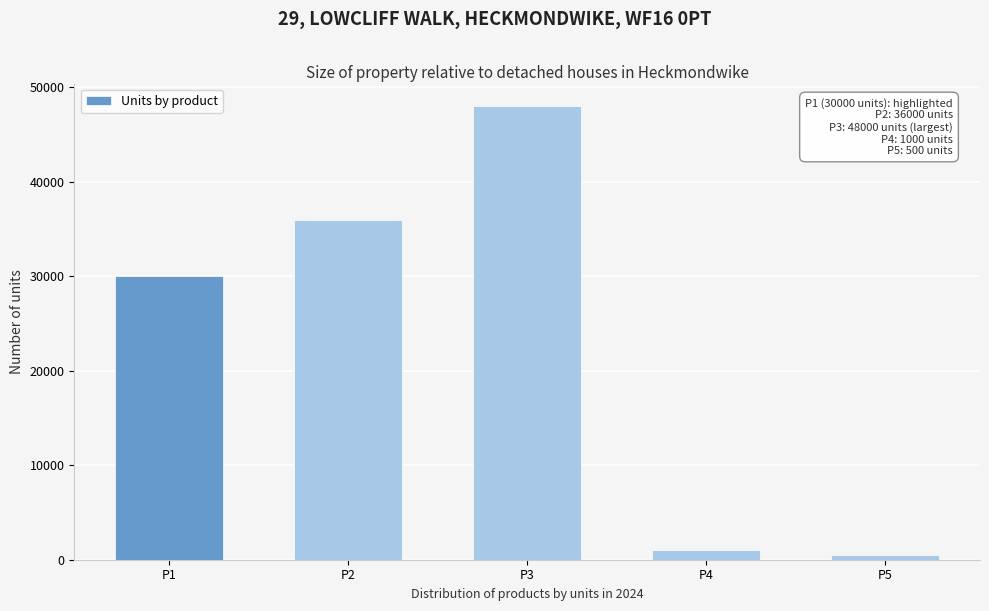

Reading left to right, what are all the values shown in this chart?

P1=30000	P2=36000	P3=48000	P4=1000	P5=500